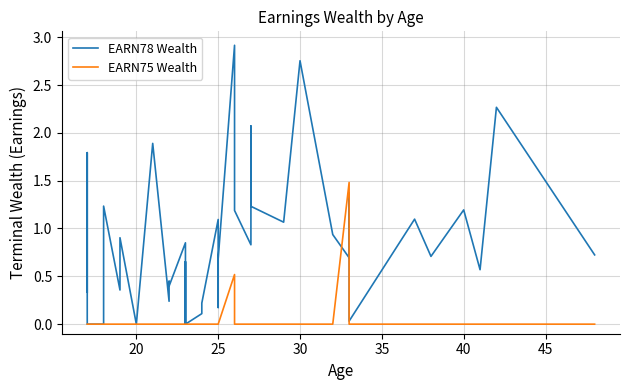

How many intersections are there between EARN75 Wealth and EARN78 Wealth?

2